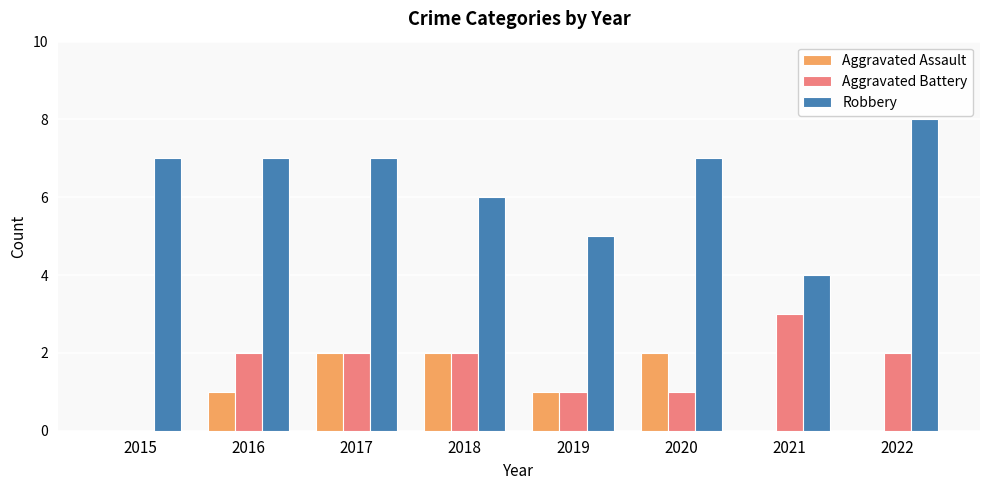

The value of Aggravated Assault at 2018 is 3. True or false?

False